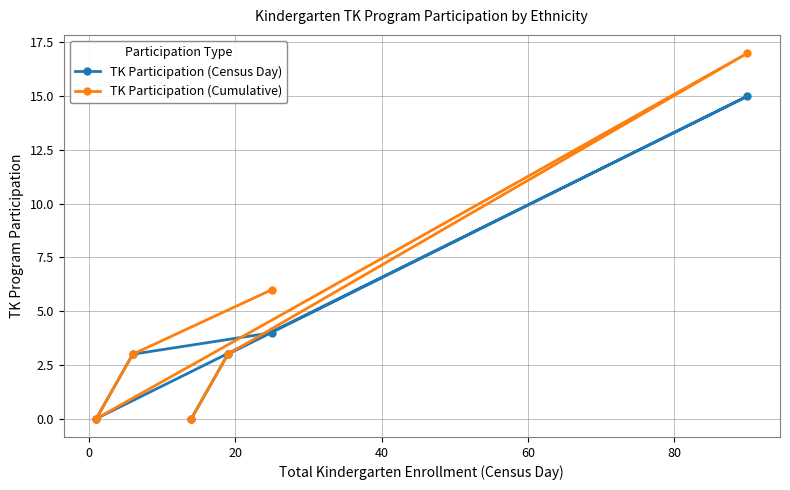

What is the maximum value for TK Participation (Census Day)?

15